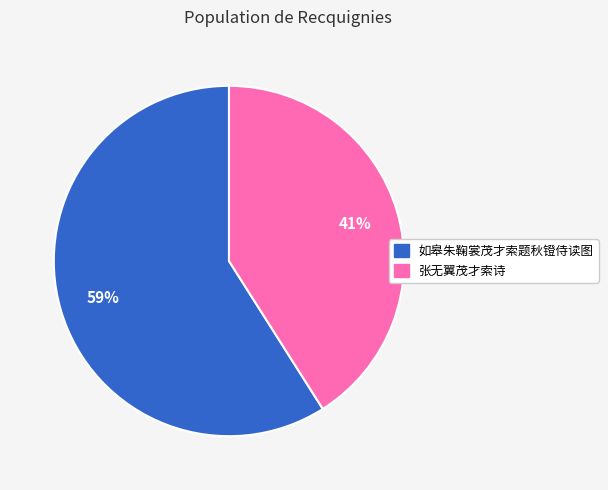

Which slice is the largest?

如皋朱鞠裳茂才索题秋镫侍读图